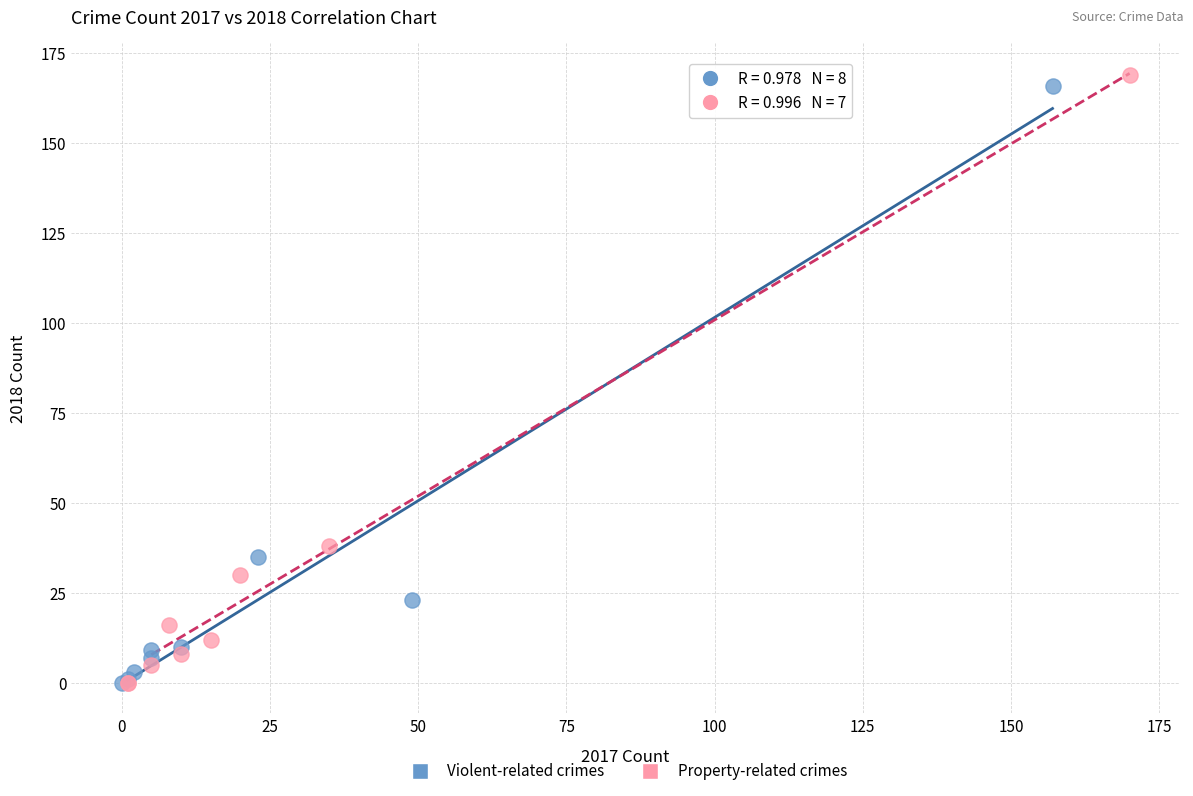

What are all the series names shown in the legend?

Violent-related crimes, Property-related crimes